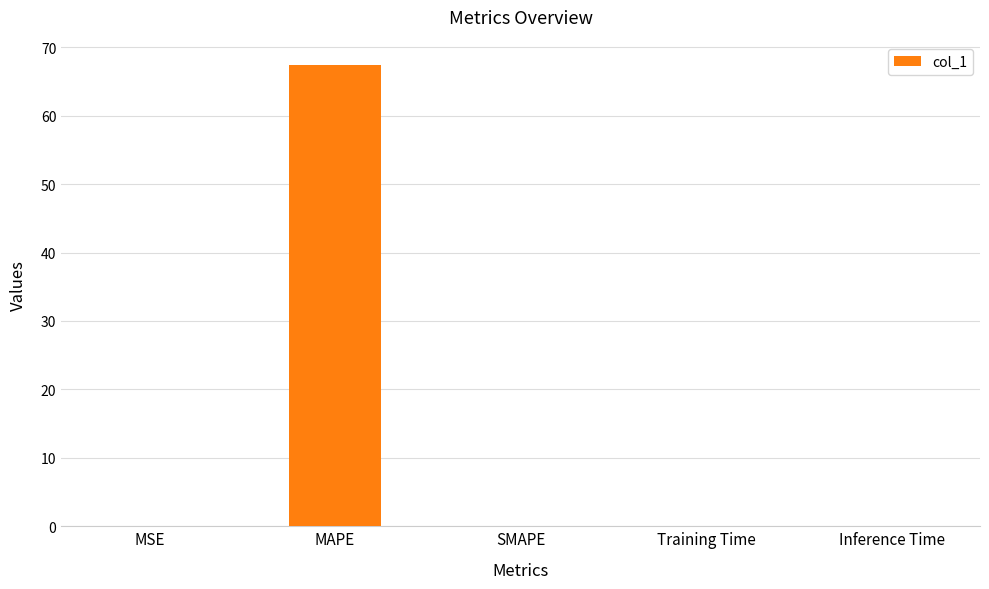

Which category has the highest value across all series?

MAPE